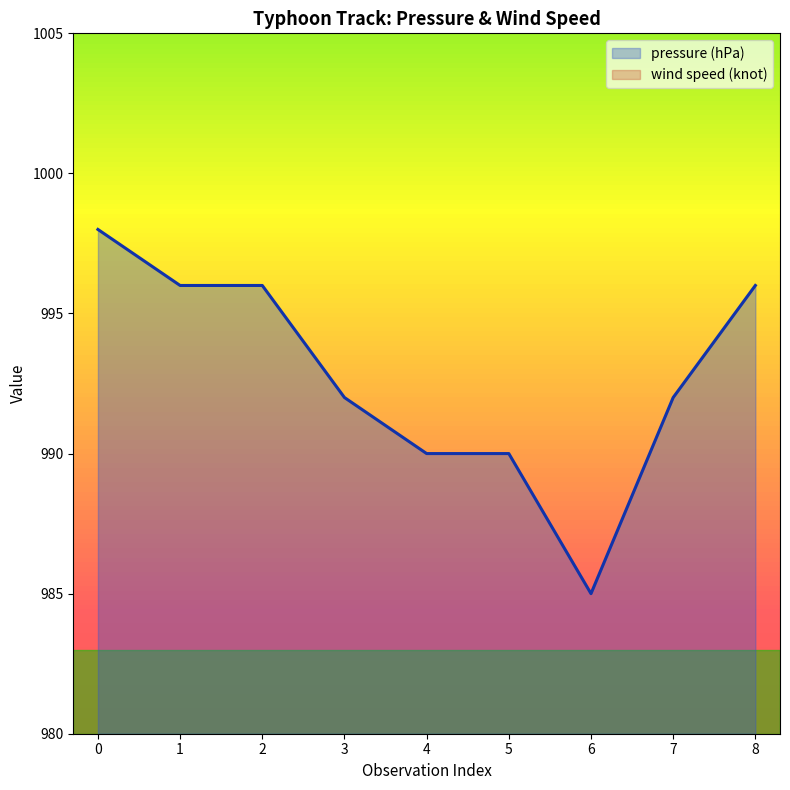

The pressure (hPa) series shows 647 at 8. True or false?

False